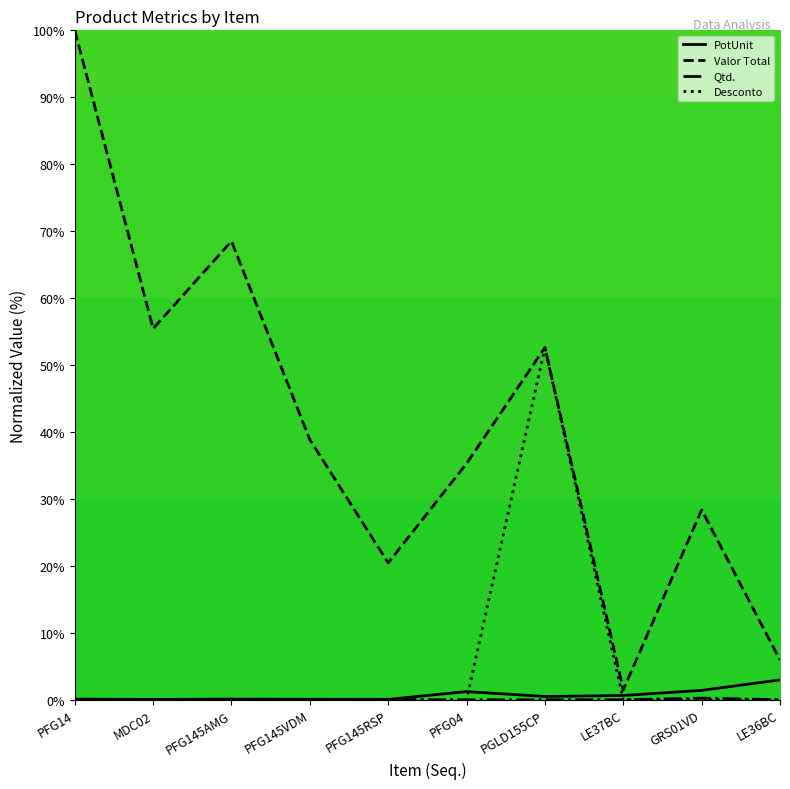

What is the lowest value of the Valor Total series?

1.5